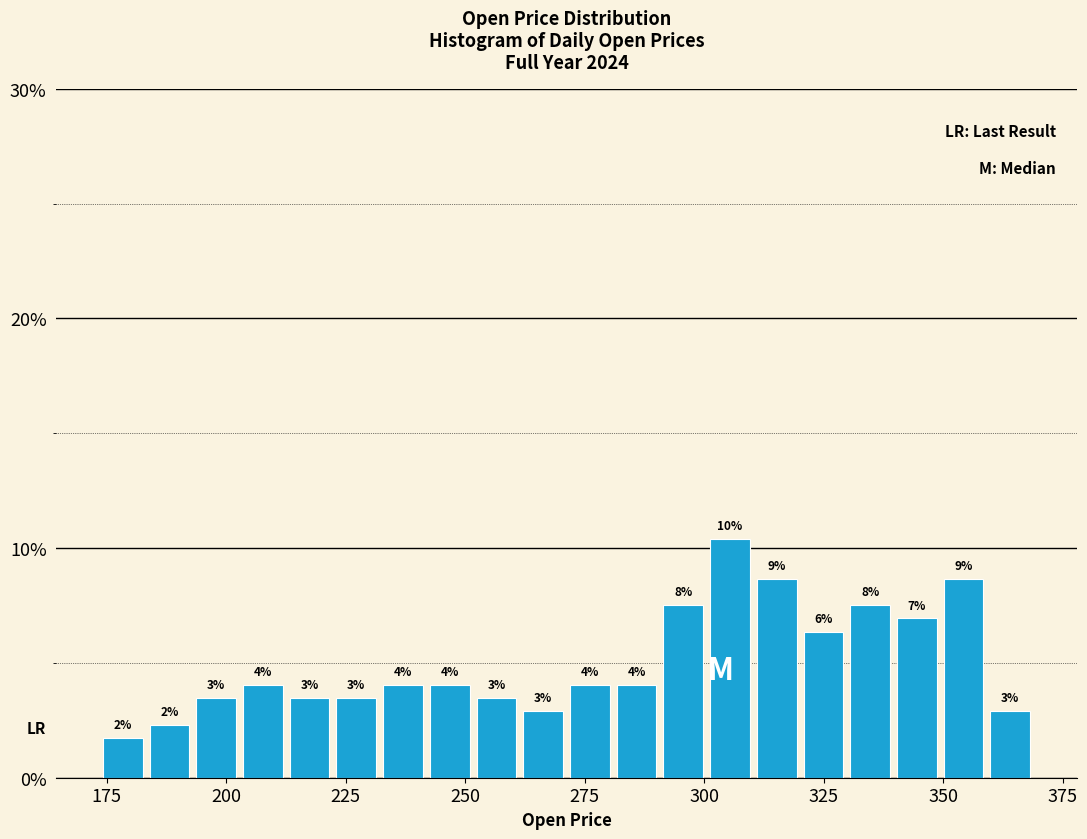

Read against the x-axis, roughly where is the centre of the tallest bar?

305